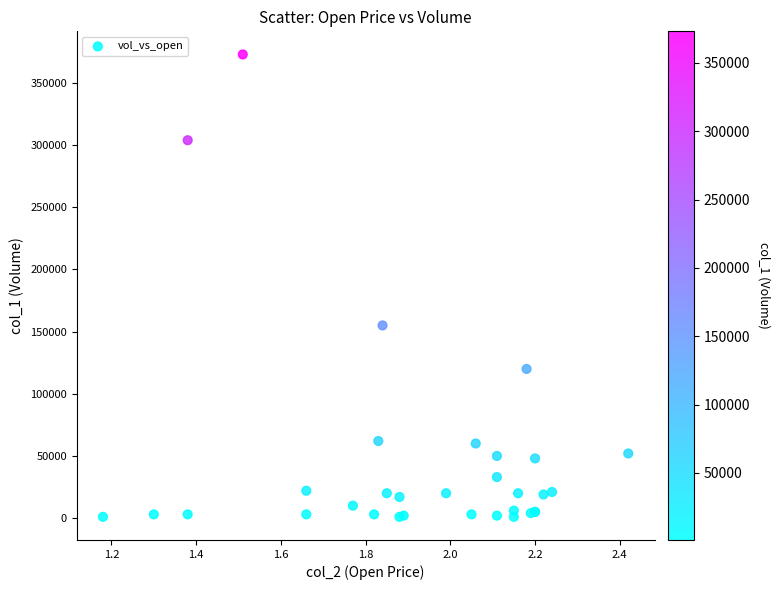

What Y value in the scatter plot is closest to 187000?

155000